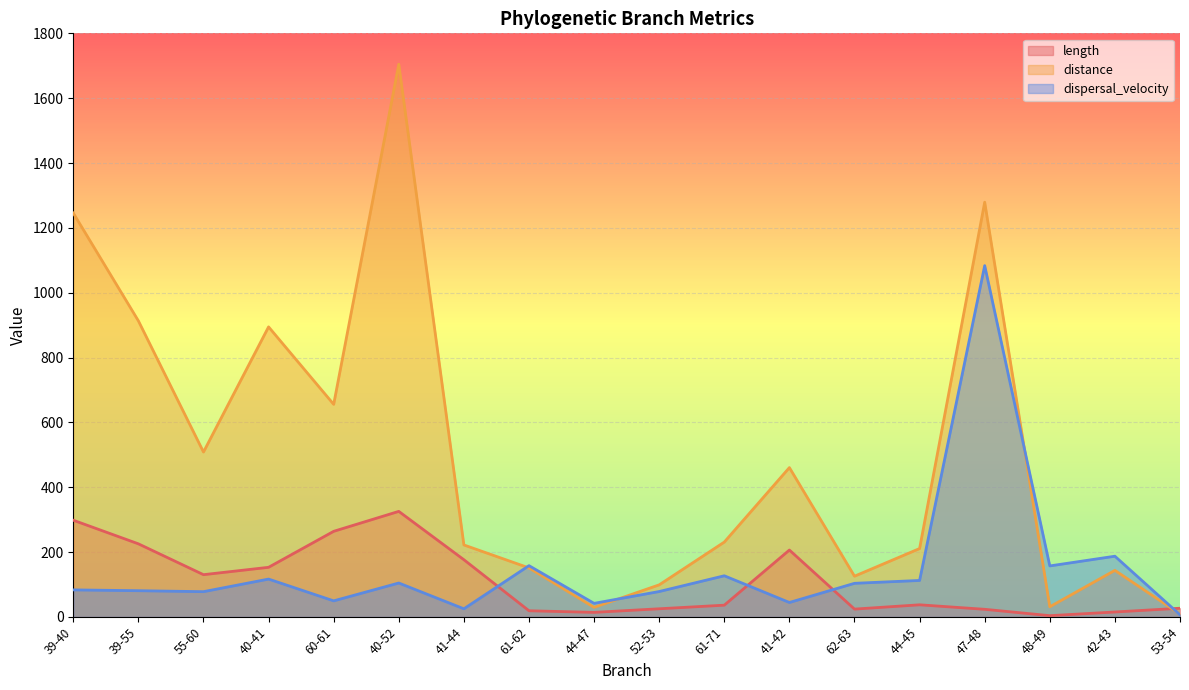

Reading left to right, what are all the values shown in this chart?

length: 39-40=298.4	39-55=225.6	55-60=130.4	40-41=153.1	60-61=264.1	40-52=325.6	41-44=176.5	61-62=19.1	44-47=14.1	52-53=25.2	61-71=36.4	41-42=206.4	62-63=24.2	44-45=37.5	47-48=23.6	48-49=4.0	42-43=15.3	53-54=26.9
distance: 39-40=1245.7	39-55=913.3	55-60=508.7	40-41=894.6	60-61=655.8	40-52=1704.7	41-44=222.1	61-62=151.3	44-47=29.7	52-53=99.0	61-71=231.0	41-42=460.7	62-63=125.8	44-45=211.0	47-48=1279.2	48-49=31.4	42-43=143.7	53-54=9.0
dispersal_velocity: 39-40=83.5	39-55=81.0	55-60=78.0	40-41=116.8	60-61=49.7	40-52=104.7	41-44=25.2	61-62=158.2	44-47=42.0	52-53=78.5	61-71=127.0	41-42=44.6	62-63=103.8	44-45=112.6	47-48=1083.6	48-49=157.4	42-43=187.4	53-54=6.7